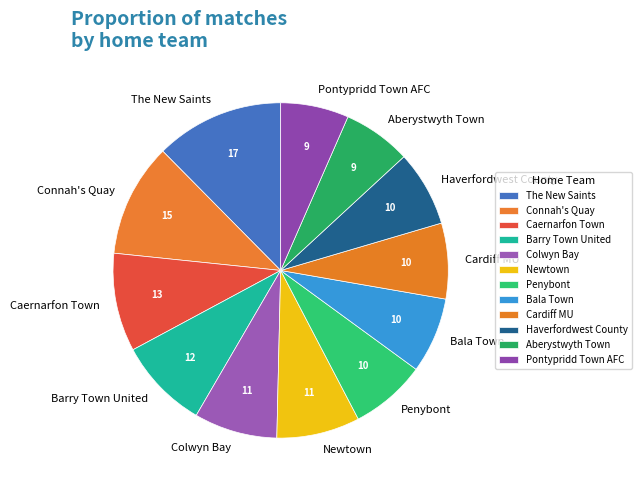

Count the number of slices in the pie.

12